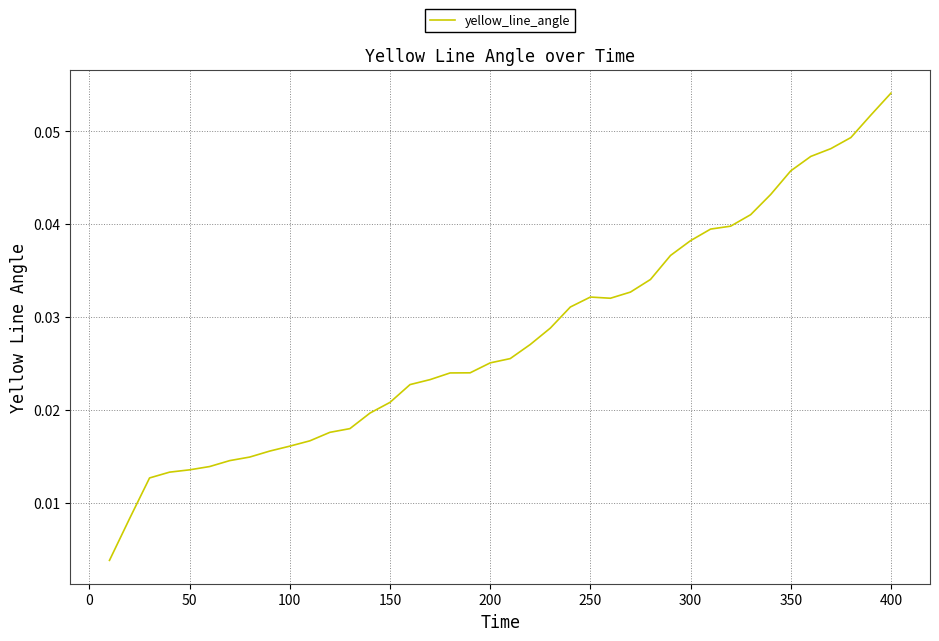

How many lines are shown in the chart?

1